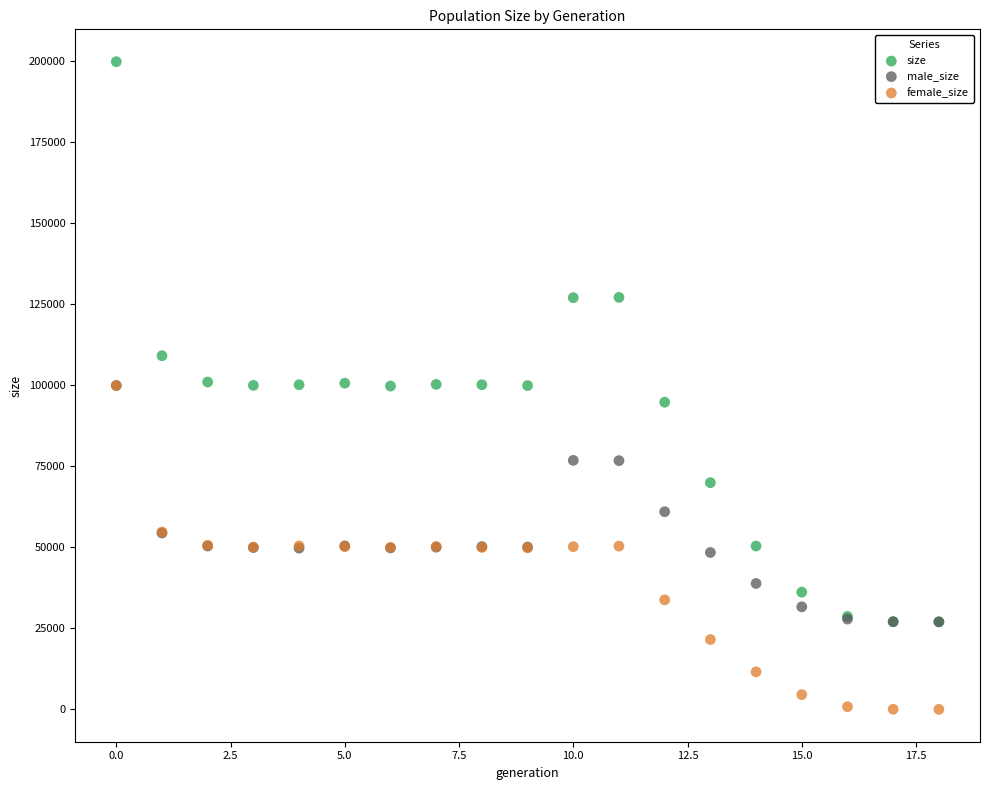

What are all the series names shown in the legend?

size, male_size, female_size